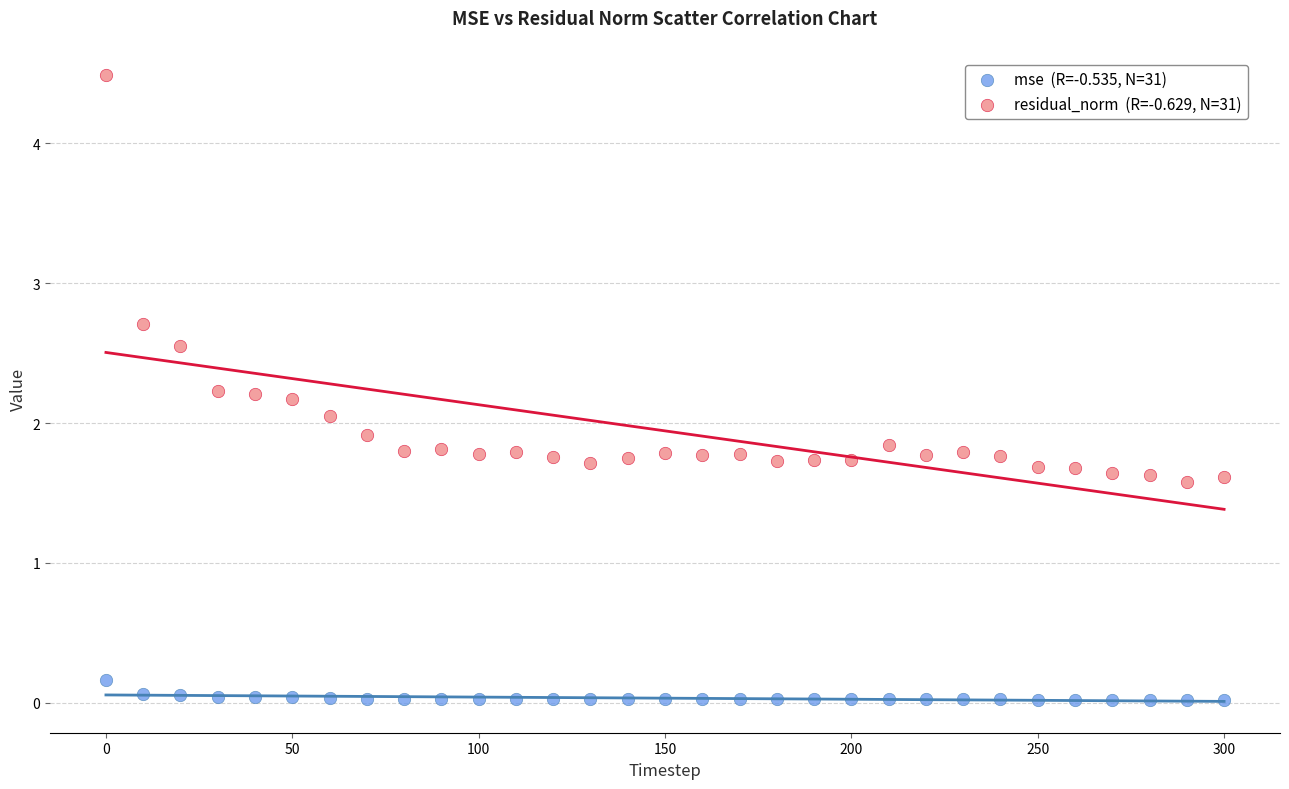

Across all data points, what is the range of Y values (max minus min)?

4.5